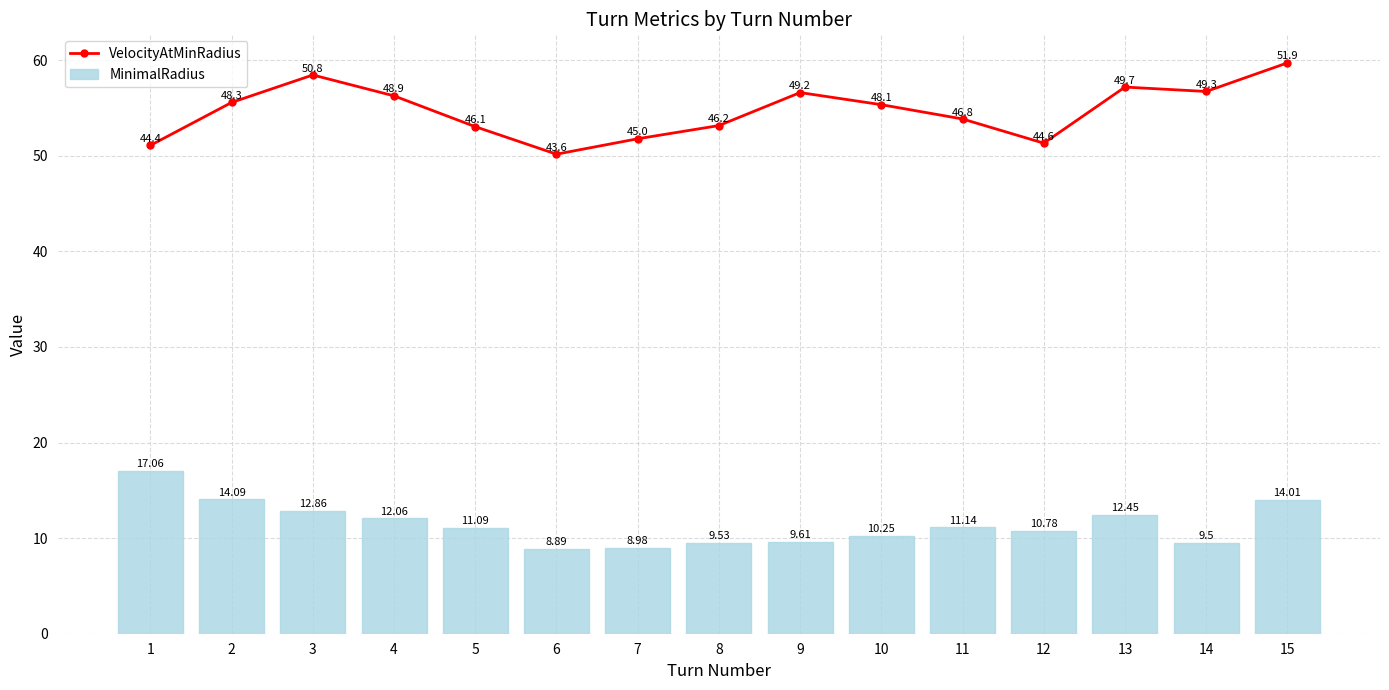

At which category is the sum across all series the highest?

15